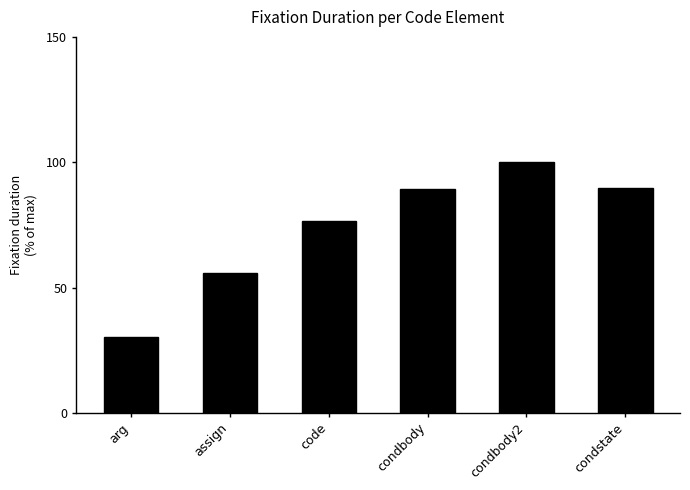

The value at condstate is 21.6. True or false?

False